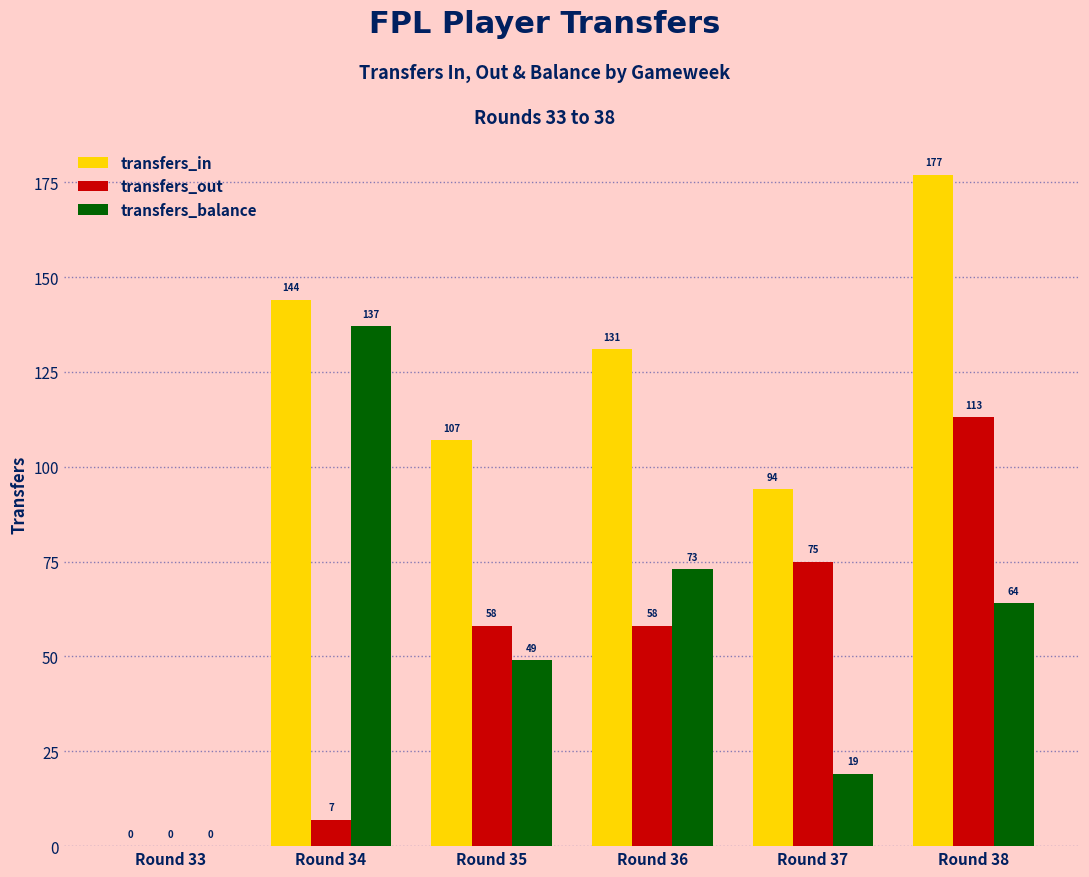

What is the highest value of the transfers_out series?

113